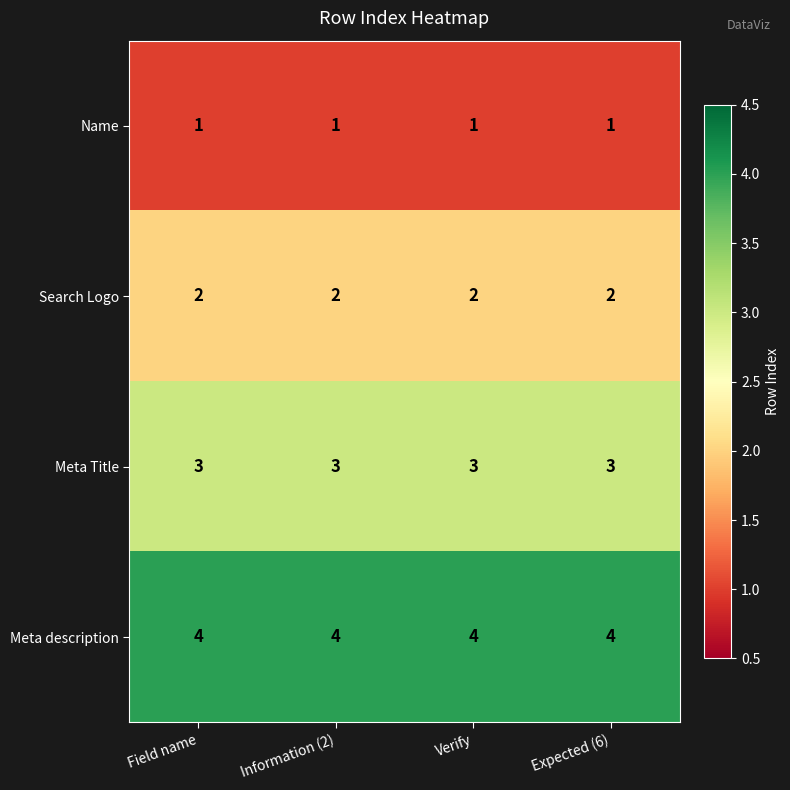

What is the maximum value for Meta description?

4